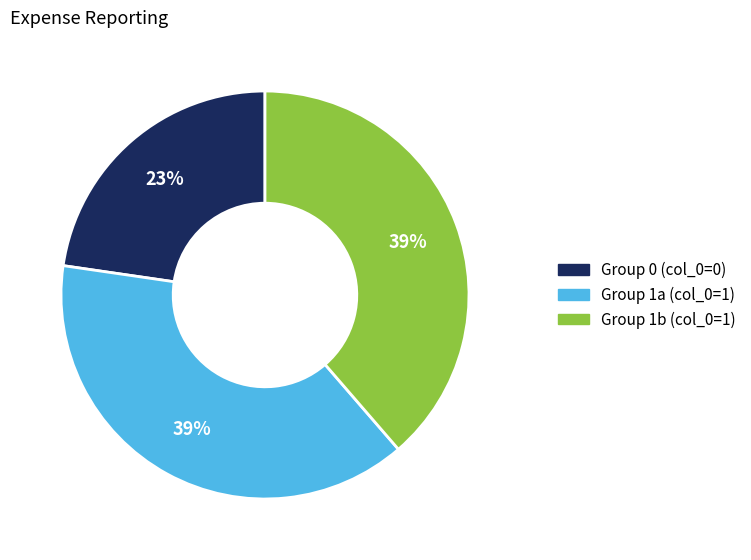

Is there any slice that represents more than half of the pie?

No